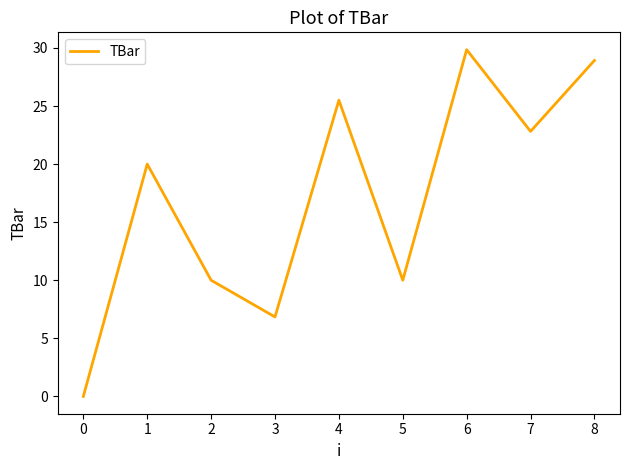

What is the difference between the values at 2 and 4?

15.5